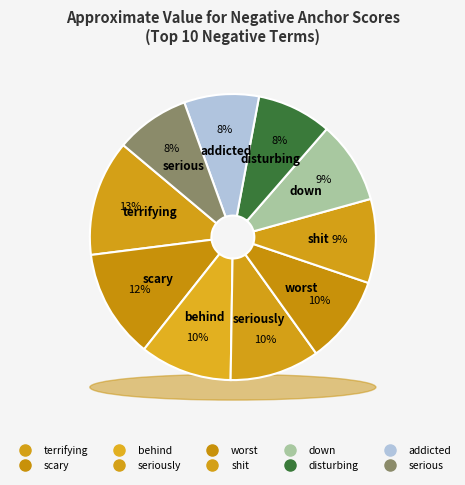

Is the sum of seriously and terrifying greater than half?

No